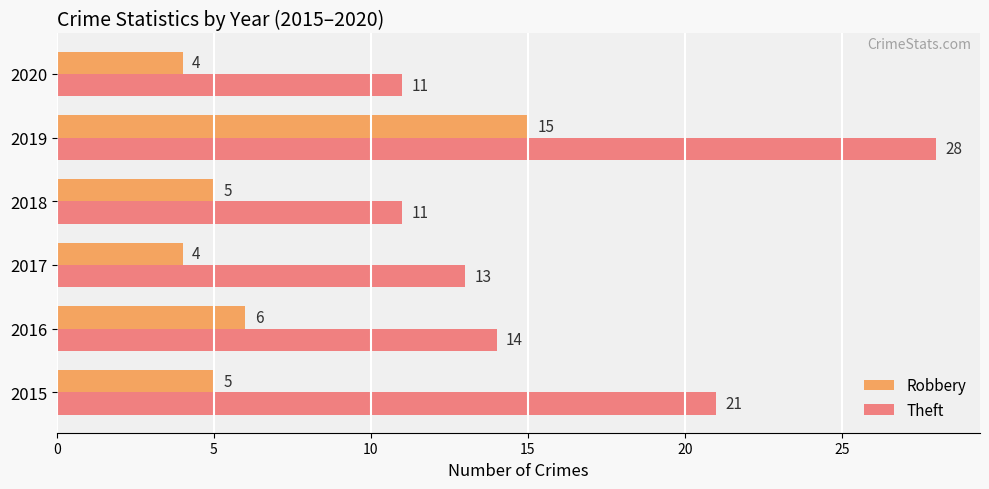

Which series has the widest spread of values?

Theft